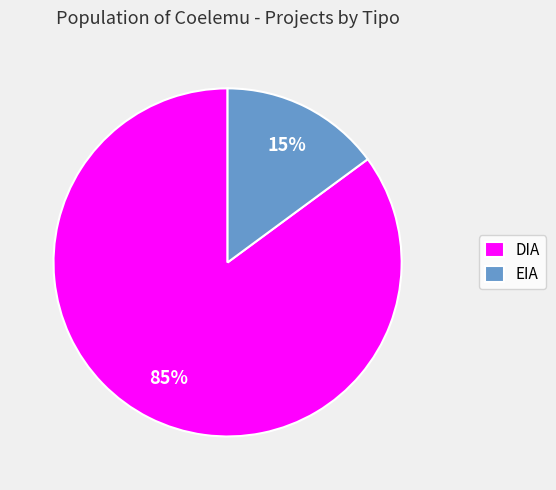

To the nearest percent, what is the difference between the largest and smallest slice percentages?

70%